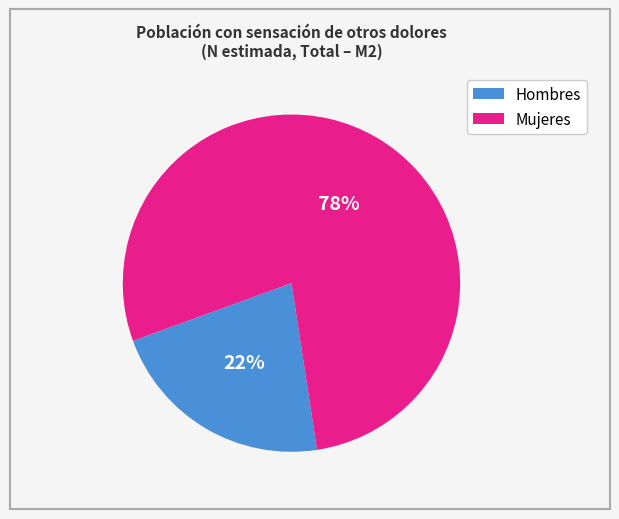

To the nearest percent, what is the difference between the largest and smallest slice percentages?

56%